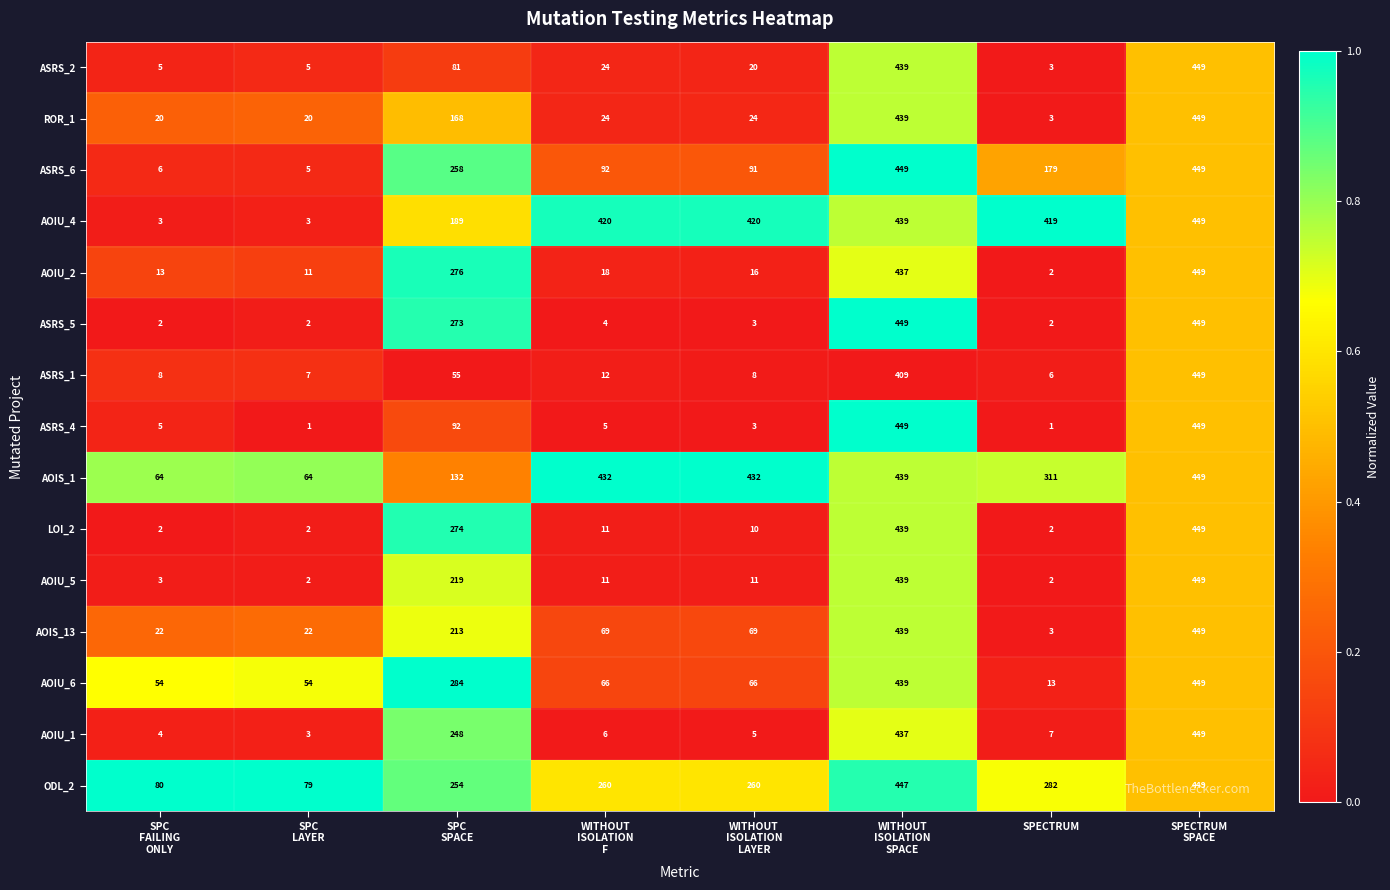

What is the total value across all series at SPC
FAILING
ONLY?

291